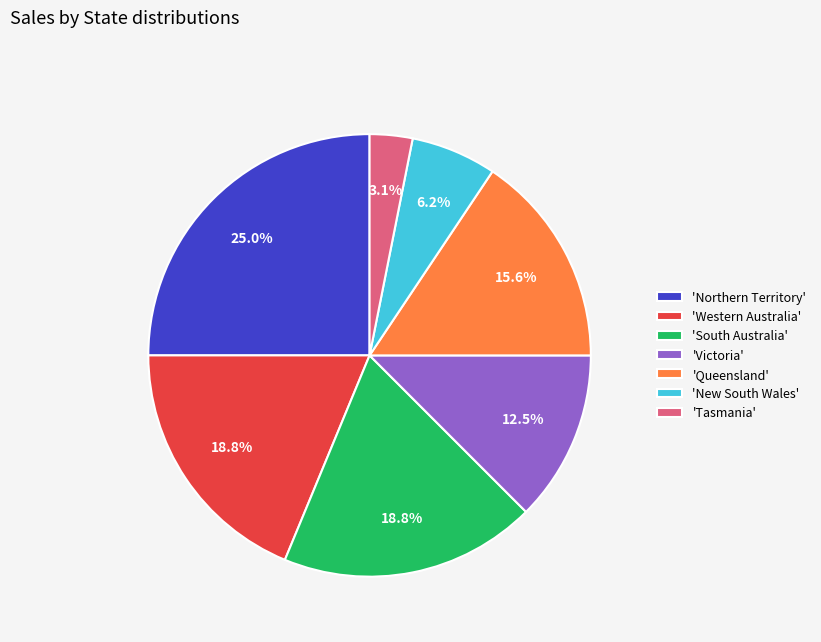

What is the ratio of the value at 'New South Wales' to the value at 'South Australia'?

0.3